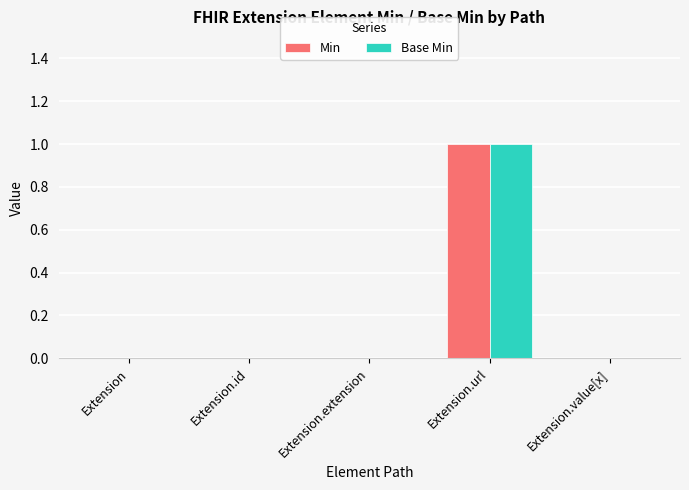

Is it true that Min equals 0 at Extension?

True